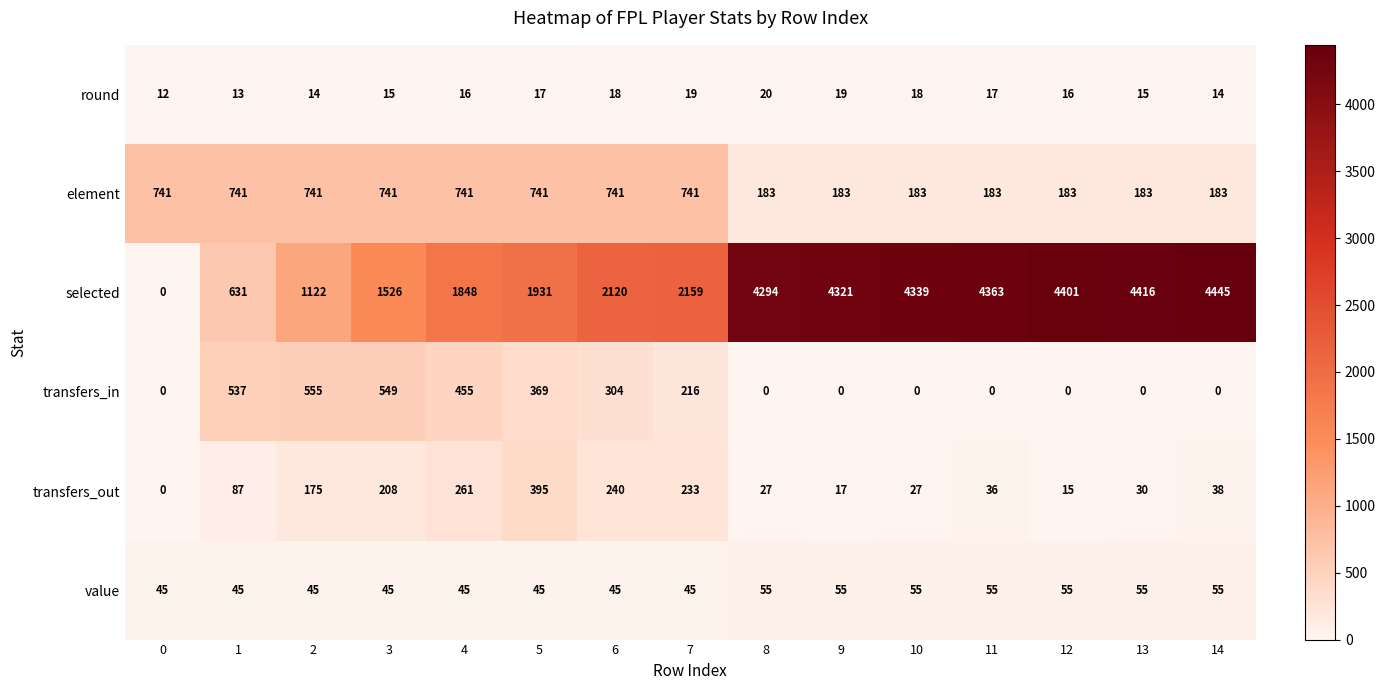

What is the difference between the maximum and minimum values in the round series?

8